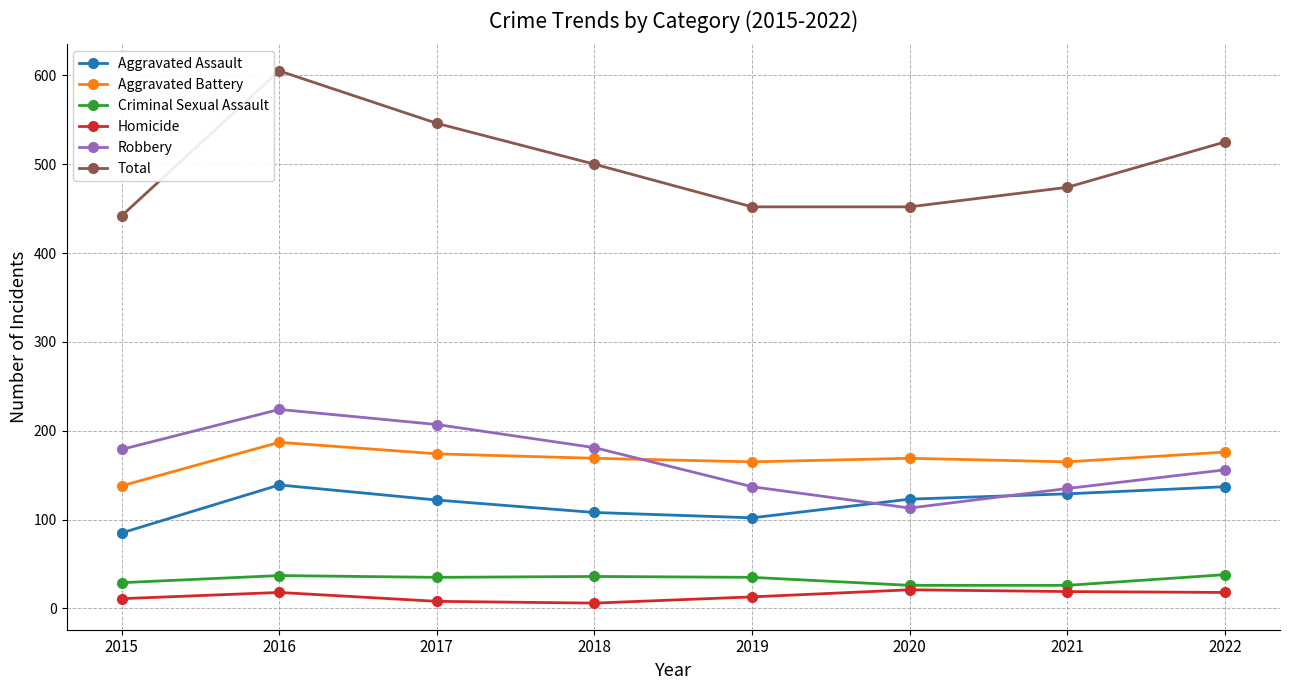

True or false: Aggravated Battery has a value of 176 at 2022.

True